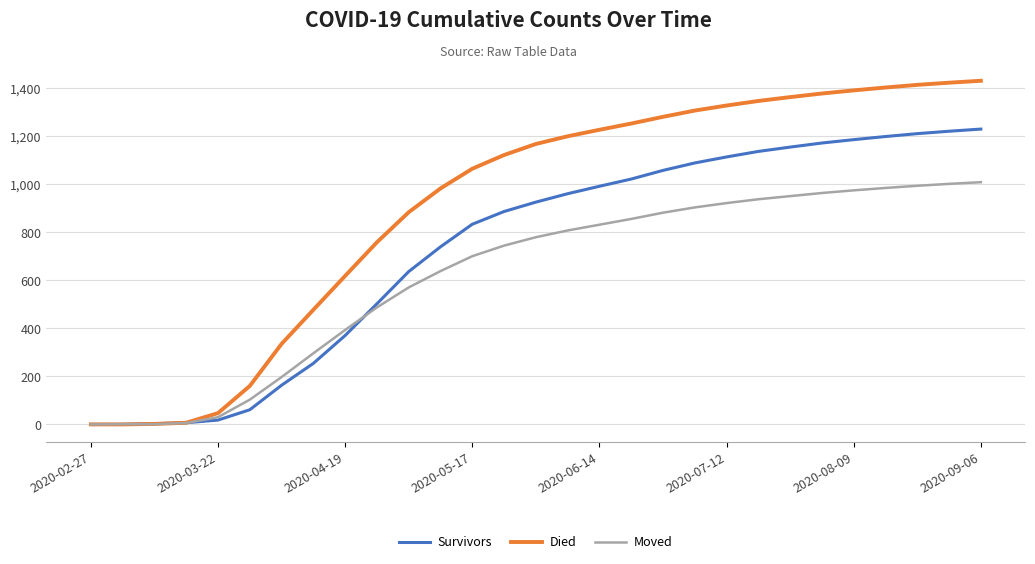

Which series has the widest spread of values?

Died